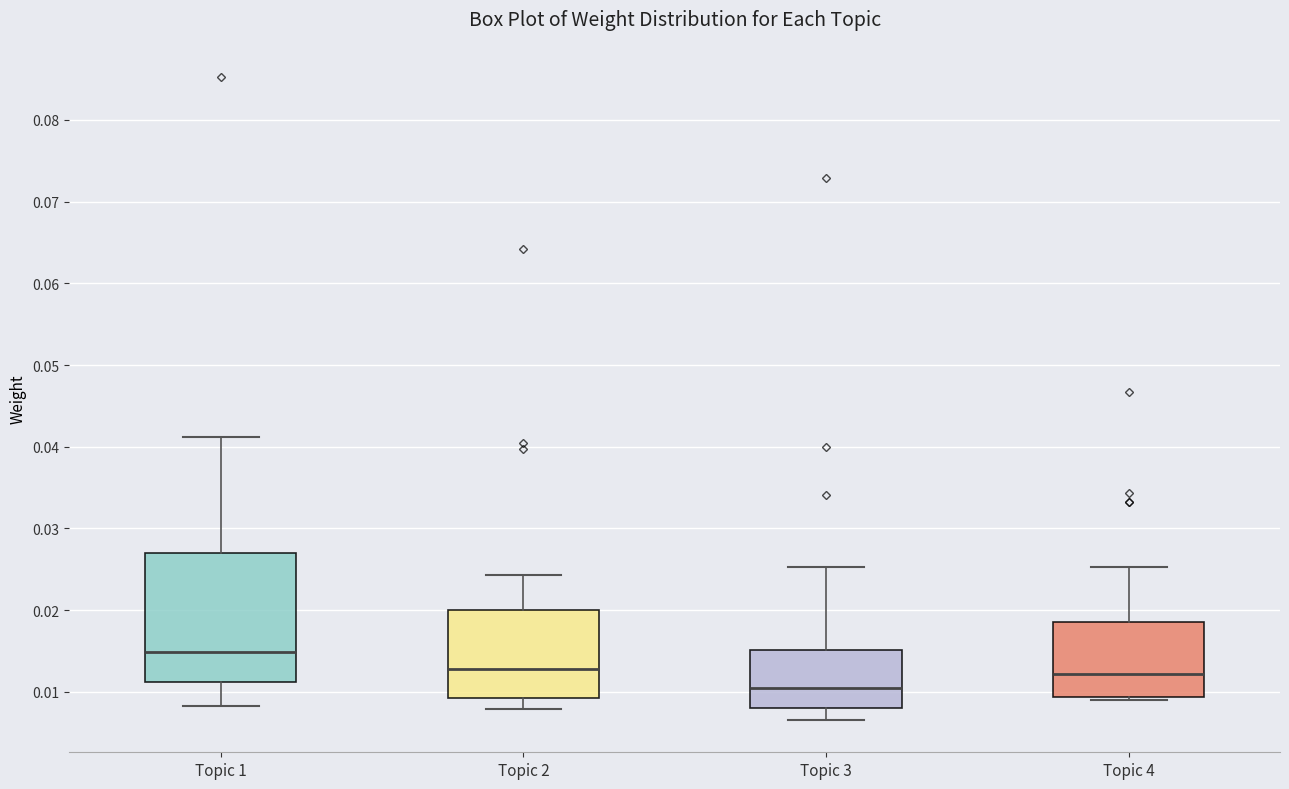

Reading left to right, read every box against the y-axis: the position of its median line, the range the box covers, and the ends of its whiskers. The values are not printed on the chart, so give them approximately, as read against the axis.

Topic 1: median 0.015, box 0.011 to 0.027, whiskers 0.008 to 0.041
Topic 2: median 0.013, box 0.009 to 0.020, whiskers 0.008 to 0.024
Topic 3: median 0.010, box 0.008 to 0.015, whiskers 0.007 to 0.025
Topic 4: median 0.012, box 0.009 to 0.019, whiskers 0.009 (just below the box's lower edge) to 0.025